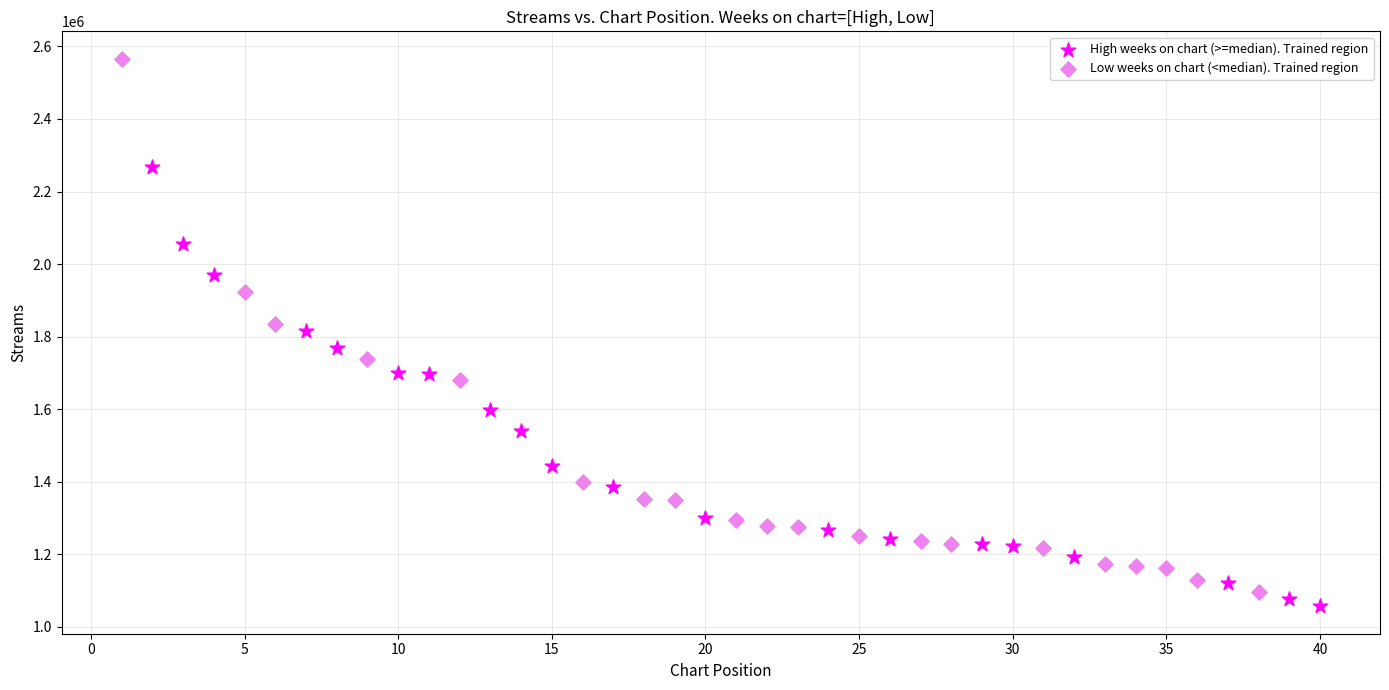

What are all the series names shown in the legend?

High weeks on chart (>=median). Trained region, Low weeks on chart (<median). Trained region